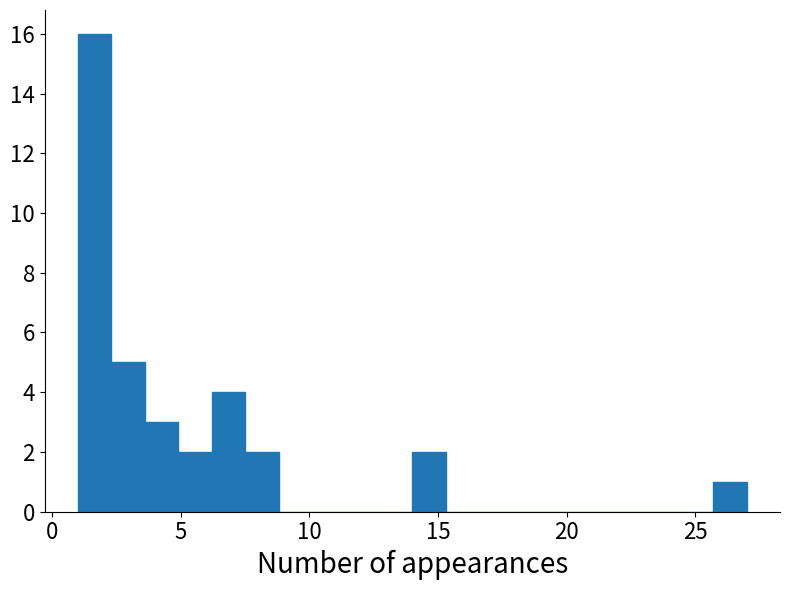

Around what value on the x-axis is the tallest bar? Give the approximate position of its centre, as read against the axis.

1.5